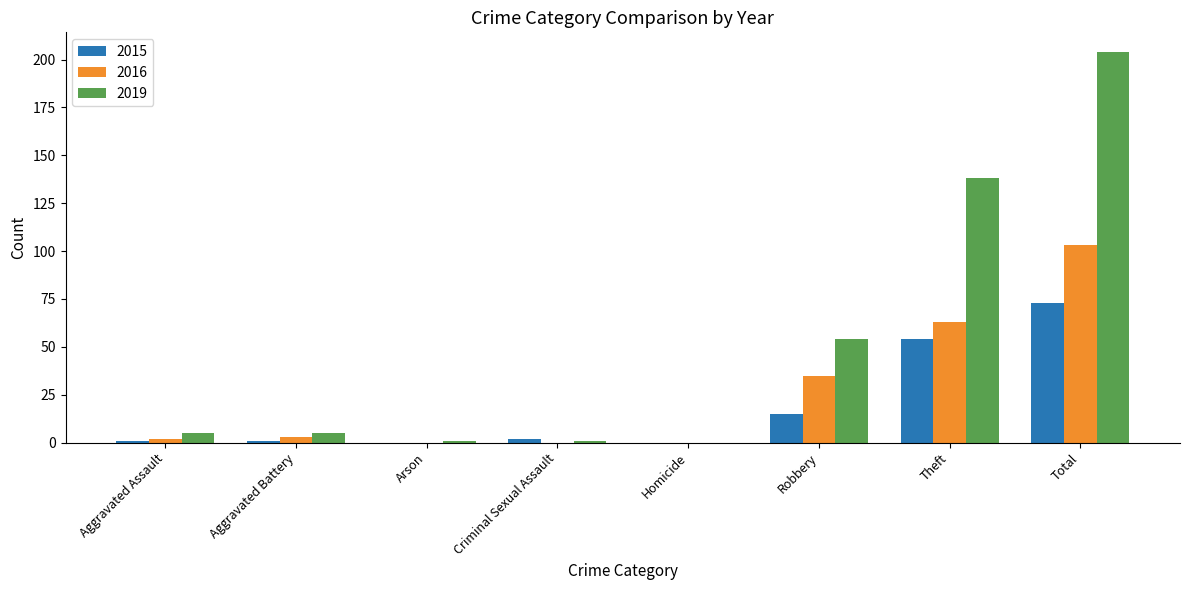

What is the sum of all 2015 values?

146